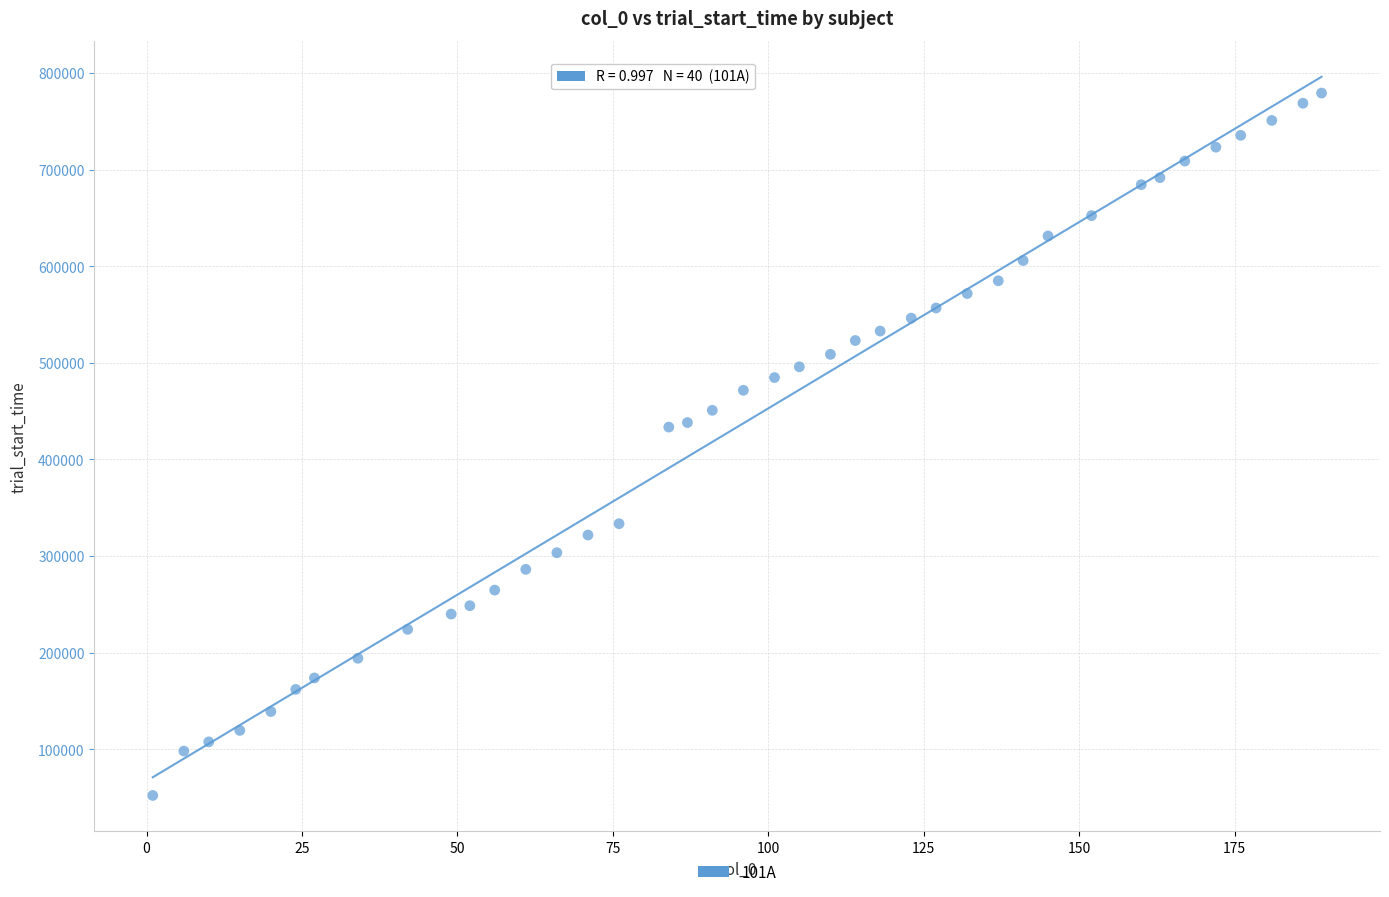

What is the range of Y values (max minus min)?

726920